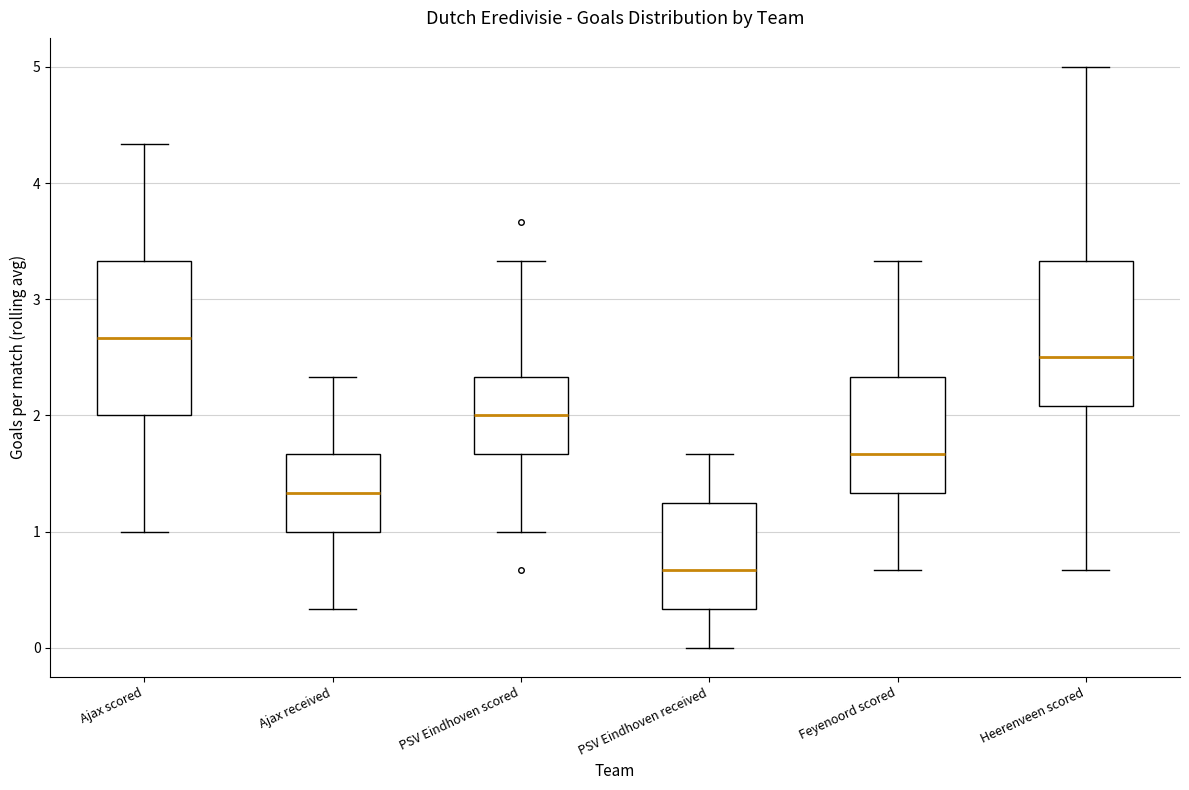

Reading left to right, read every box against the y-axis: the position of its median line, the range the box covers, and the ends of its whiskers. The values are not printed on the chart, so give them approximately, as read against the axis.

Ajax scored: median 2.7, box 2.0 to 3.3, whiskers 1.0 to 4.3
Ajax received: median 1.3, box 1.0 to 1.7, whiskers 0.3 to 2.3
PSV Eindhoven scored: median 2.0, box 1.7 to 2.3, whiskers 1.0 to 3.3
PSV Eindhoven received: median 0.7, box 0.3 to 1.3, whiskers 0.0 to 1.7
Feyenoord scored: median 1.7, box 1.3 to 2.3, whiskers 0.7 to 3.3
Heerenveen scored: median 2.5, box 2.1 to 3.3, whiskers 0.7 to 5.0